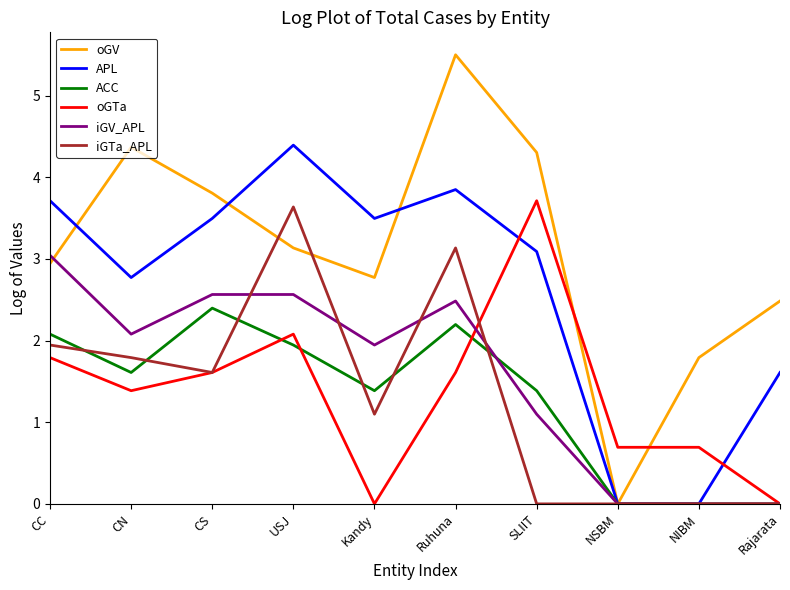

What is the greatest value displayed?

5.5